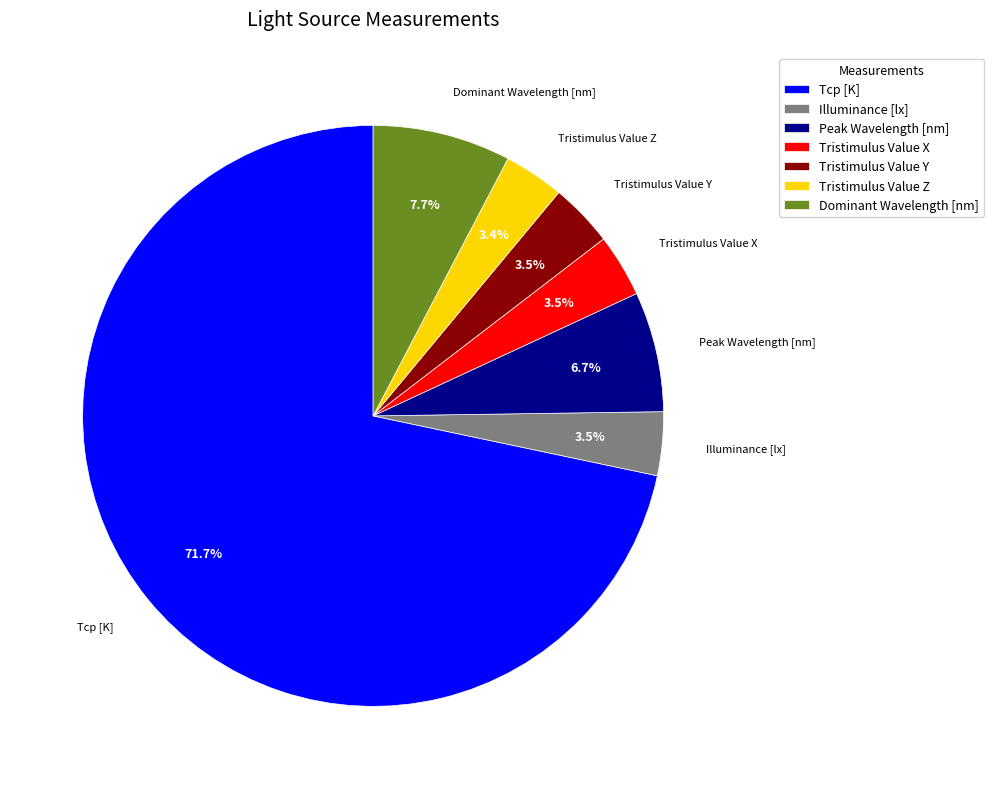

Which category has the biggest portion of the pie?

Tcp [K]